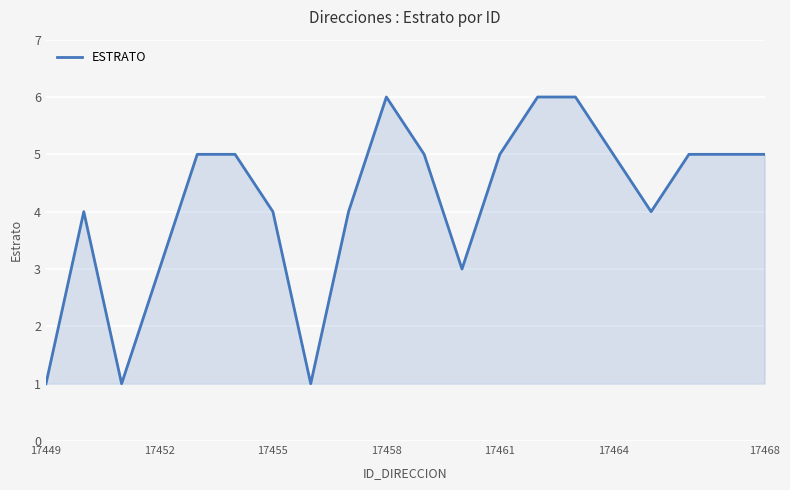

What is the smallest value displayed?

1